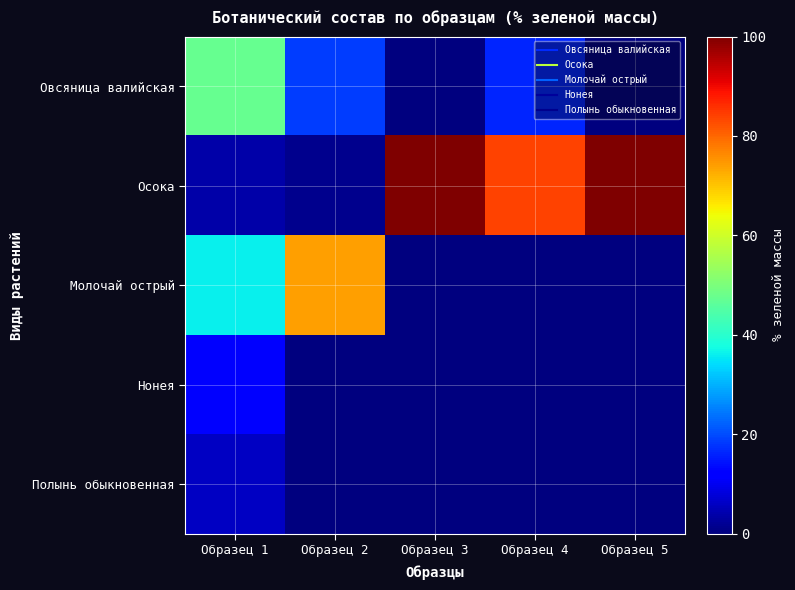

Rank the series at Образец 5 from highest to lowest value.

Осока, Овсяница валийская, Молочай острый, Нонея, Полынь обыкновенная